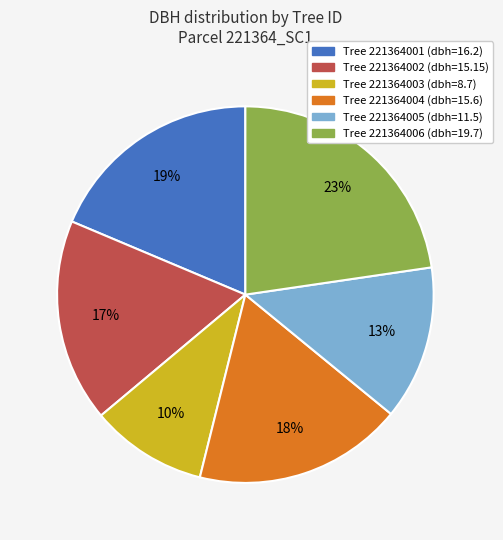

How many slices are in this pie chart?

6